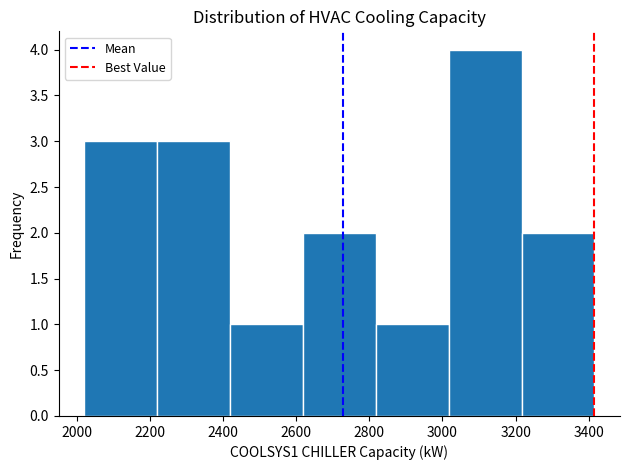

How tall is the bar that spans 2420 to 2620 on the x-axis? Neither the bar edges nor the heights are printed on the chart, so give them approximately, as read against the axes.

1